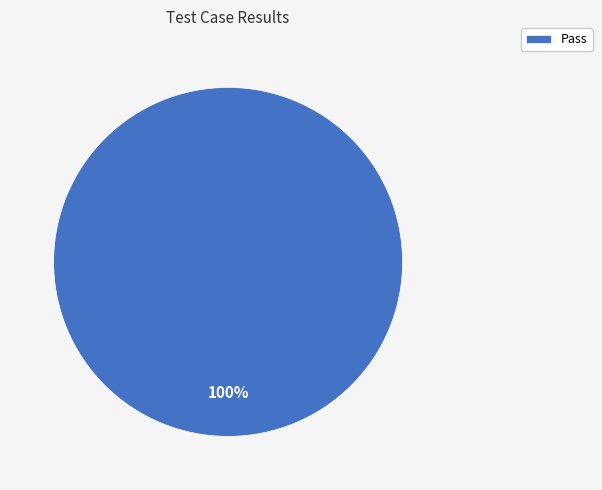

Count the number of slices in the pie.

1